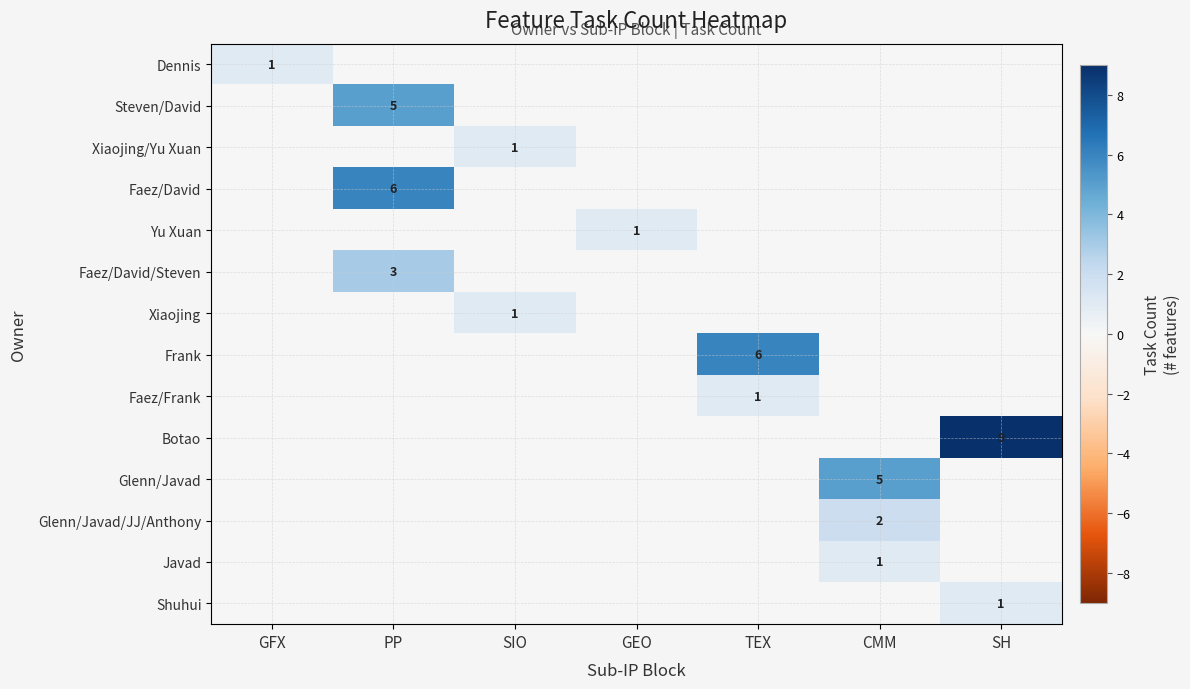

At how many categories does at least one series exceed 5?

3